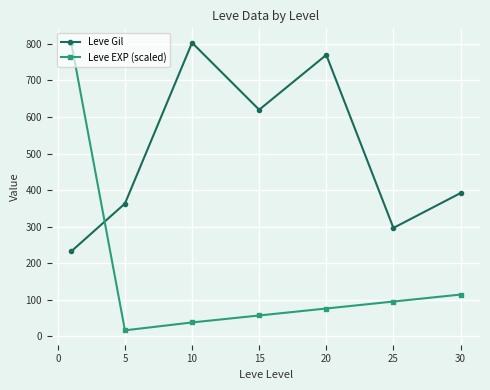

Which series has the widest spread of values?

Leve EXP (scaled)